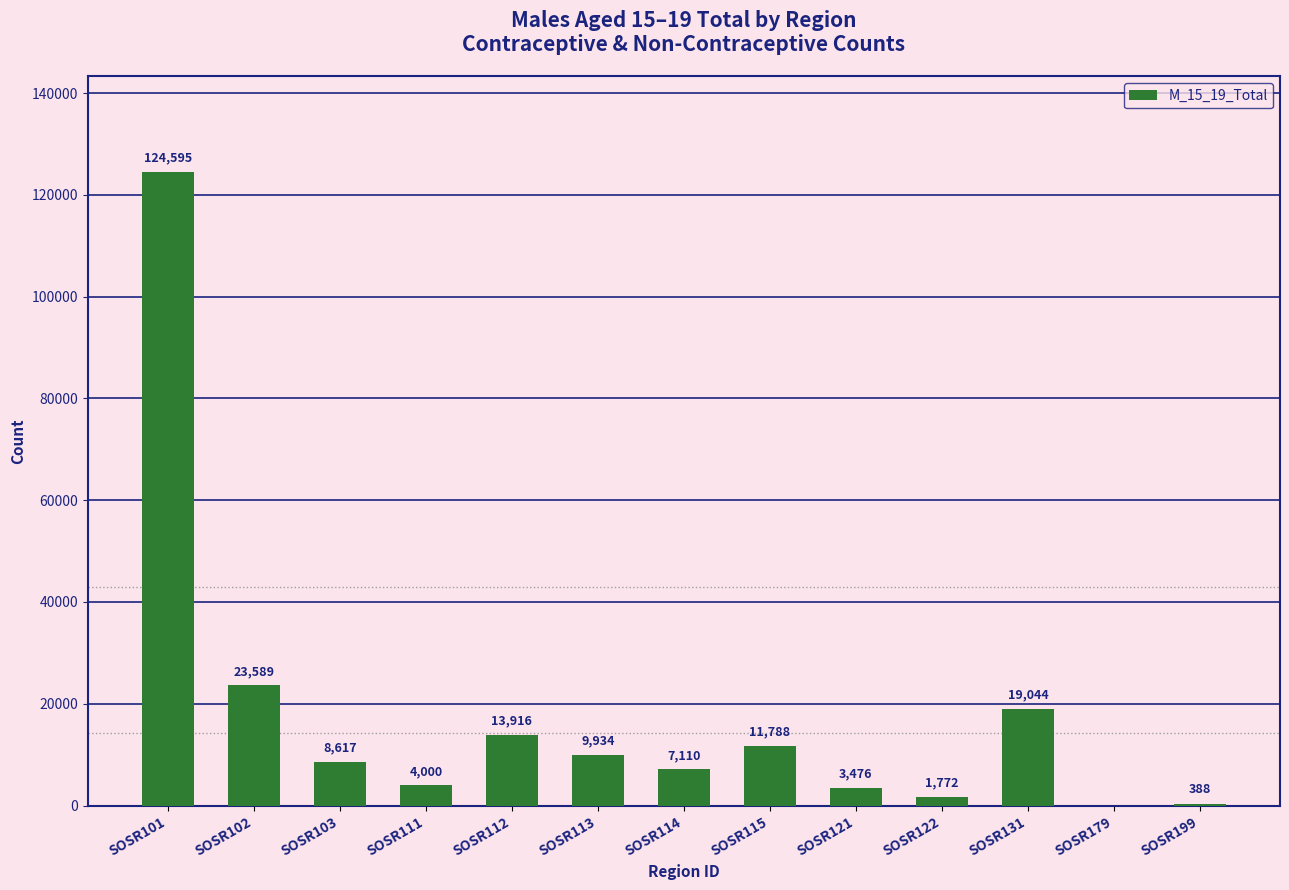

The chart shows a value of 12345 at SOSR102. True or false?

False